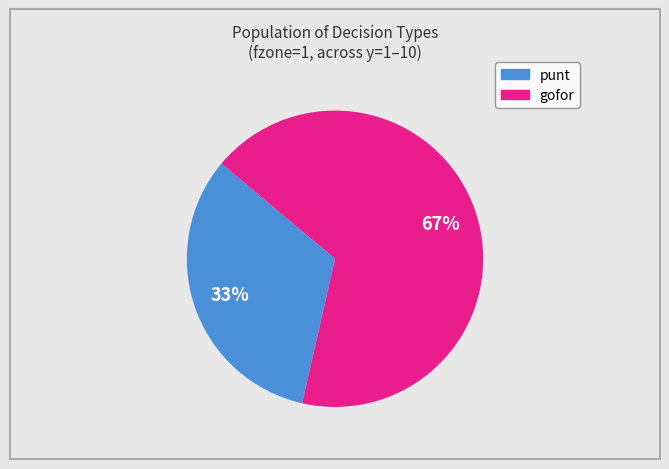

Count the number of slices in the pie.

2